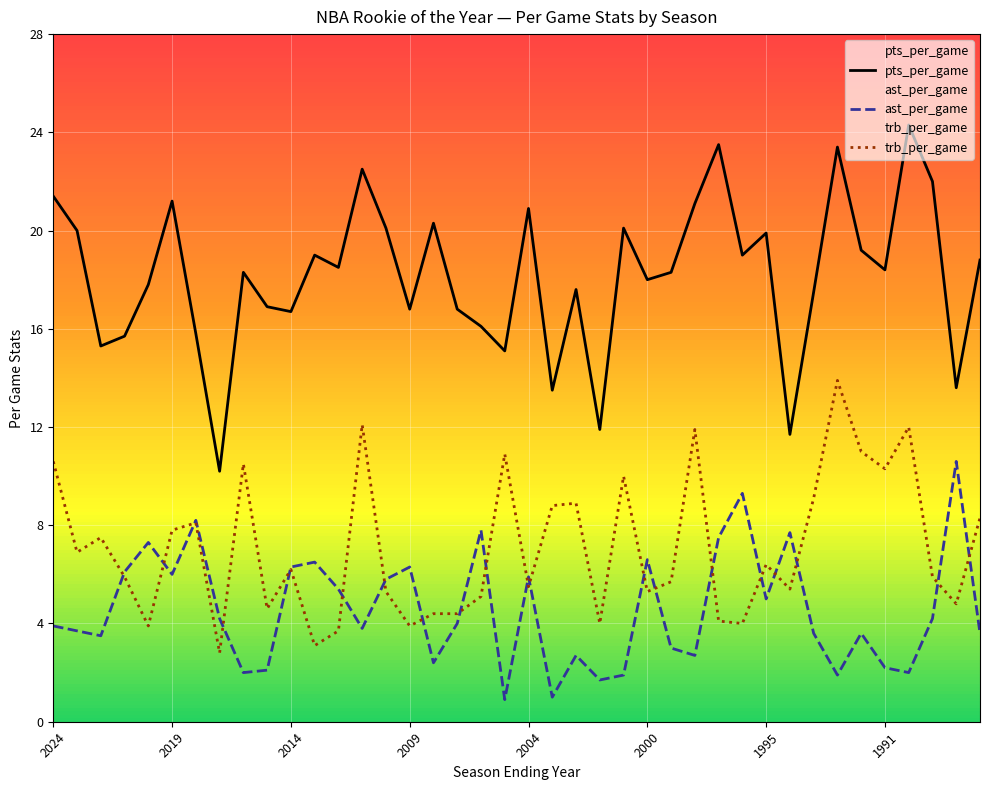

True or false: trb_per_game has more than 0 points higher than both neighbors.

True